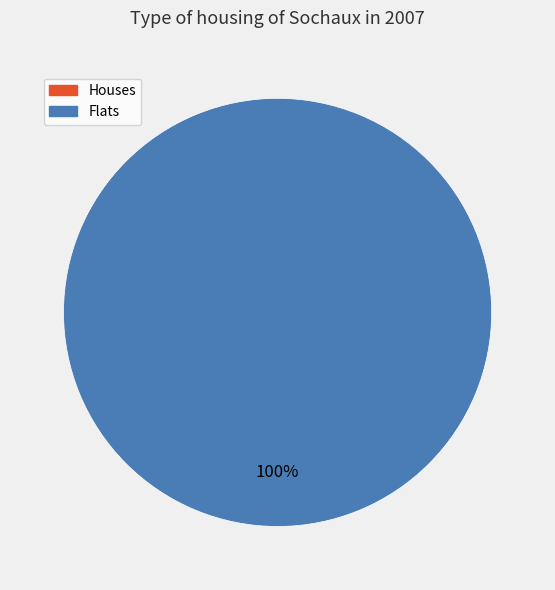

True or false: 1649863138 accounts for 100% of the total.

True